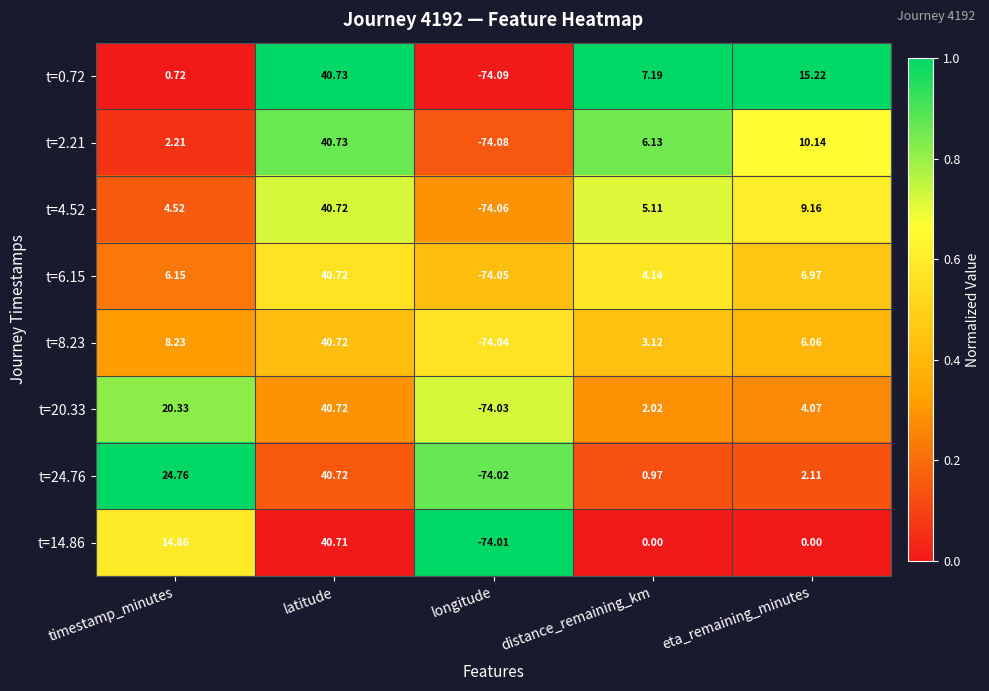

At which label is t=2.21 closest to -16?

timestamp_minutes